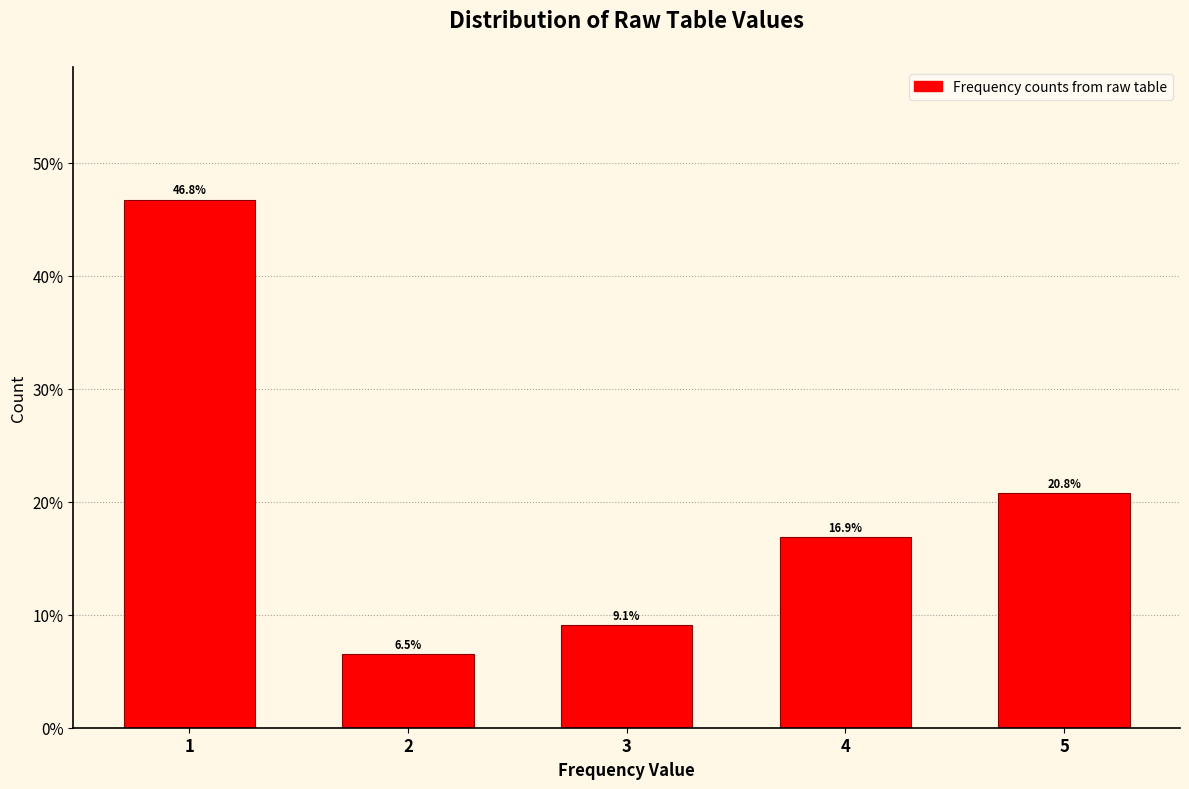

Reading left to right, list all the values displayed in this chart.

46.8	6.5	9.1	16.9	20.8